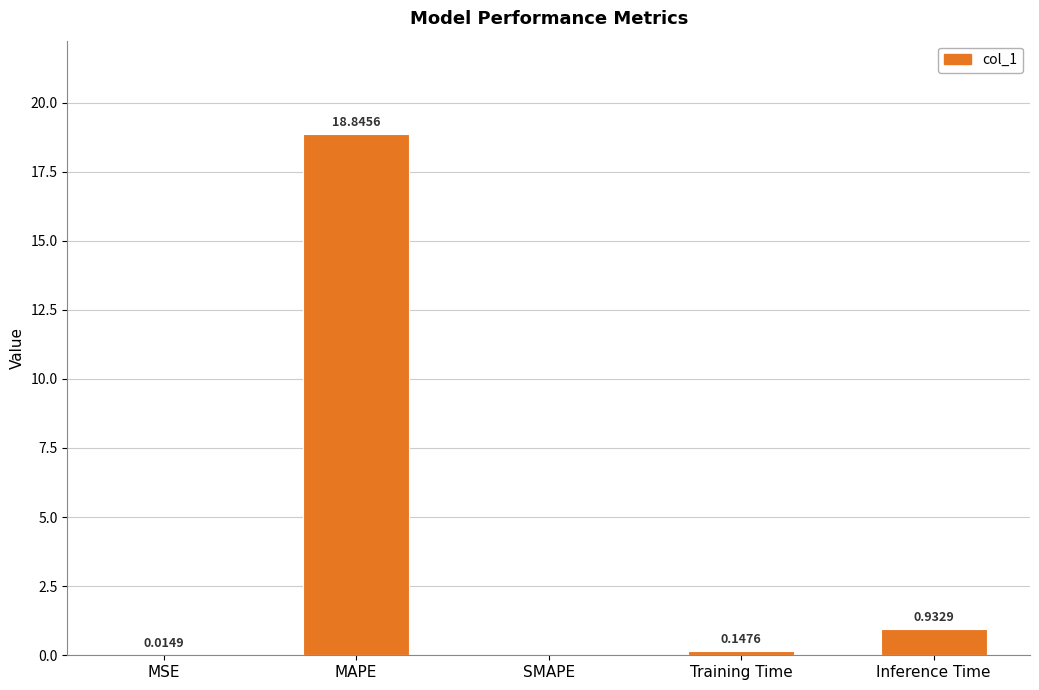

At which label is the value closest to 9?

Inference Time